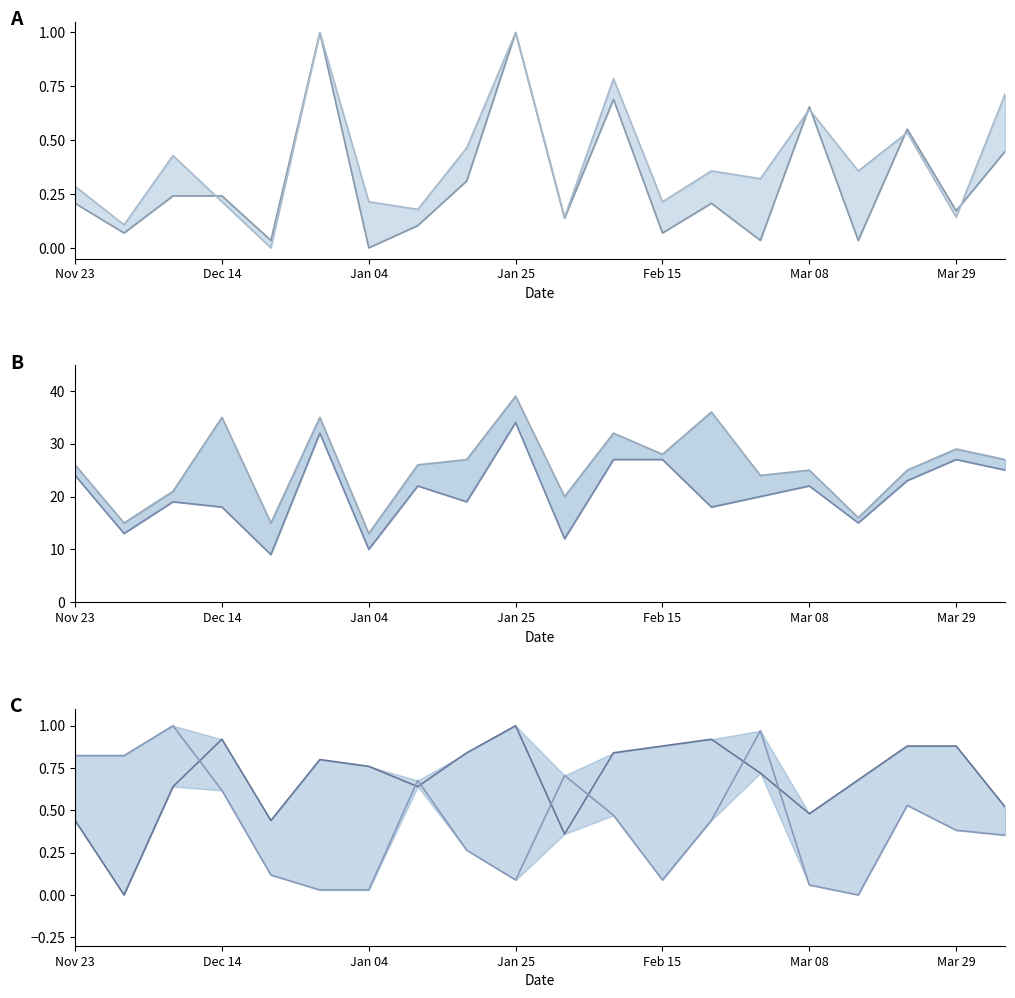

True or false: Ball 1 has more than 2 interior local peaks.

True